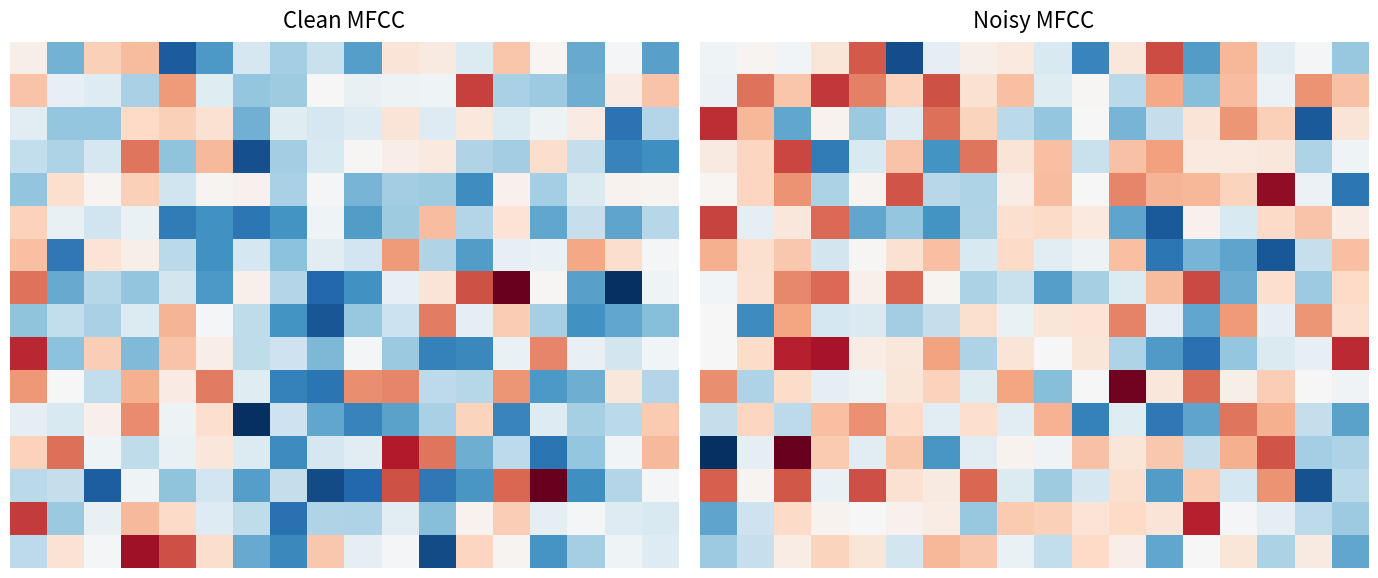

Which has a higher value, 4 or 15?

4